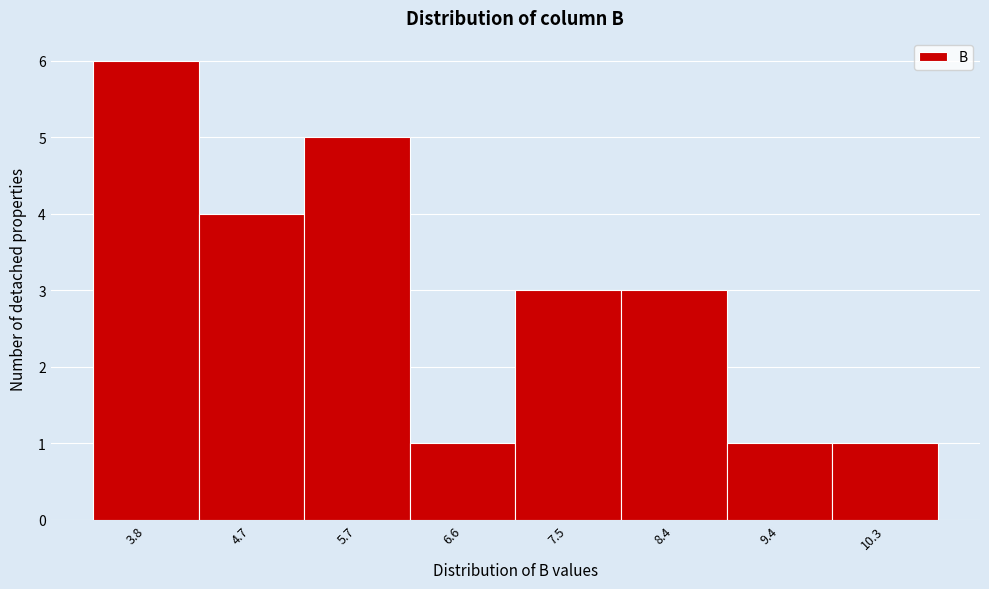

Reading left to right, transcribe all the data shown in this chart.

6	4	5	1	3	3	1	1